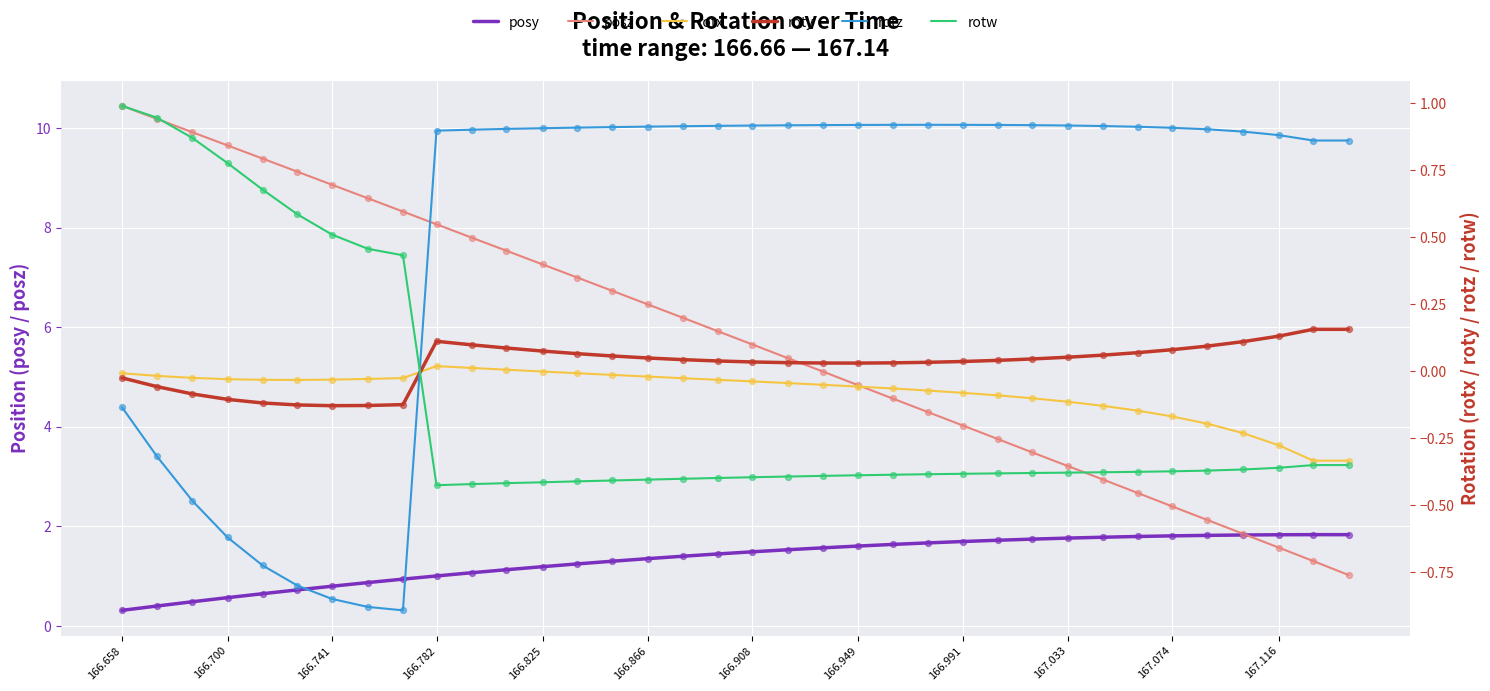

At which category is the sum across all series the highest?

166.658